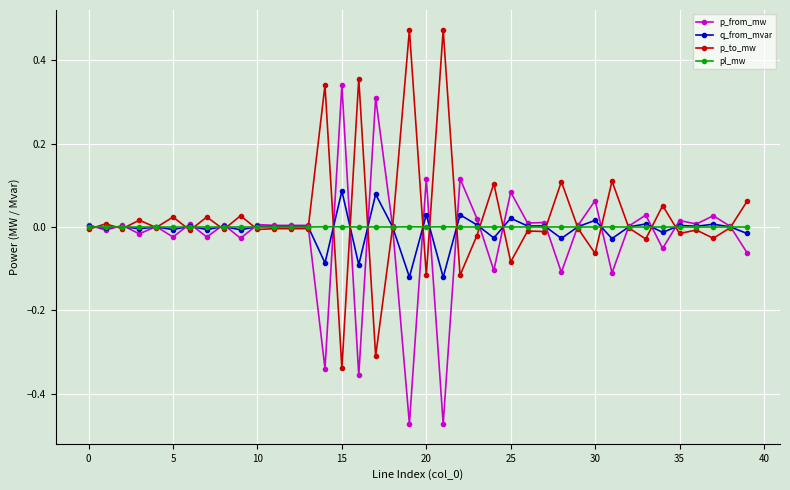

Rank the series by their maximum value, from highest to lowest.

p_to_mw, p_from_mw, q_from_mvar, pl_mw